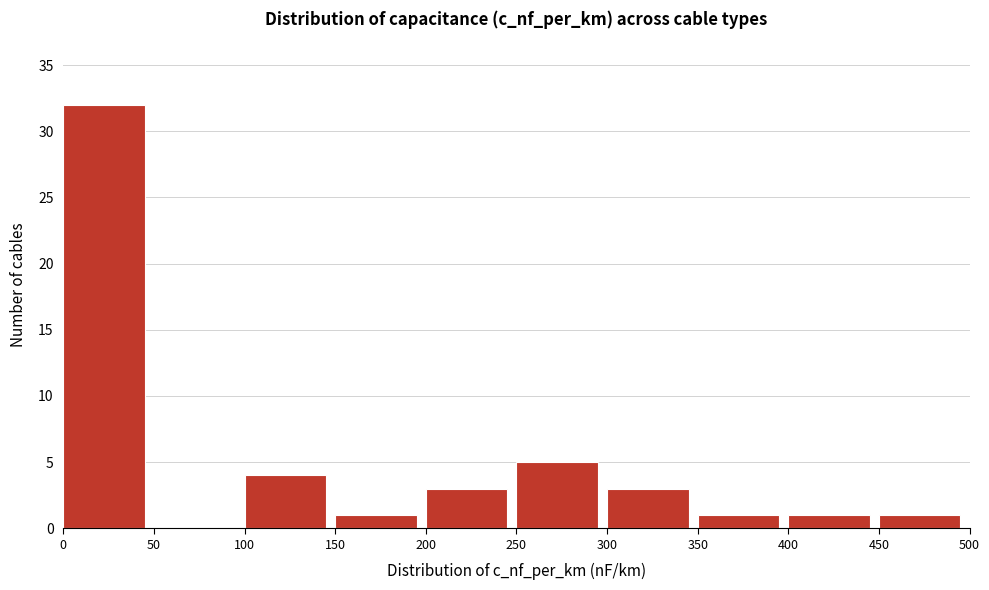

Reading left to right, transcribe this chart: for each bar, give the range it covers on the x-axis and its height. The values are not printed on the chart, so give them approximately, as read against the axis.

0 to 50: 32
50 to 100: 0
100 to 150: 4
150 to 200: 1
200 to 250: 3
250 to 300: 5
300 to 350: 3
350 to 400: 1
400 to 450: 1
450 to 500: 1